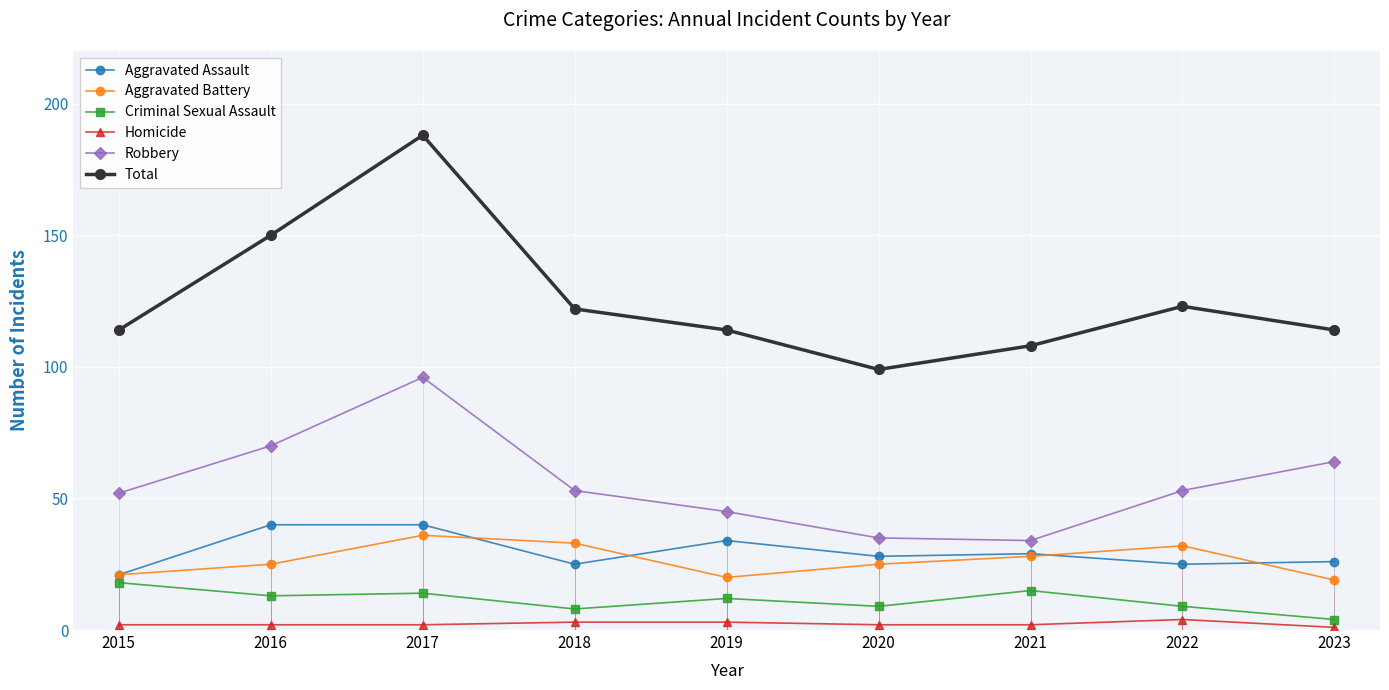

Rank the series at 2022 from lowest to highest value.

Homicide, Criminal Sexual Assault, Aggravated Assault, Aggravated Battery, Robbery, Total